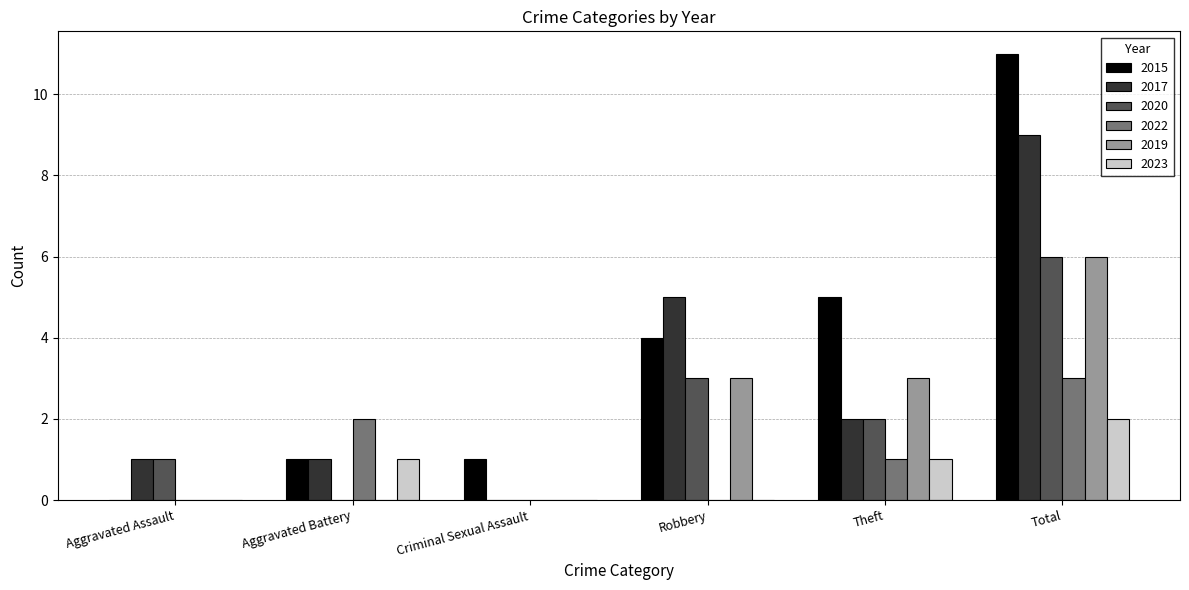

What is the sum of the 2022 values at Aggravated Assault and Total?

3